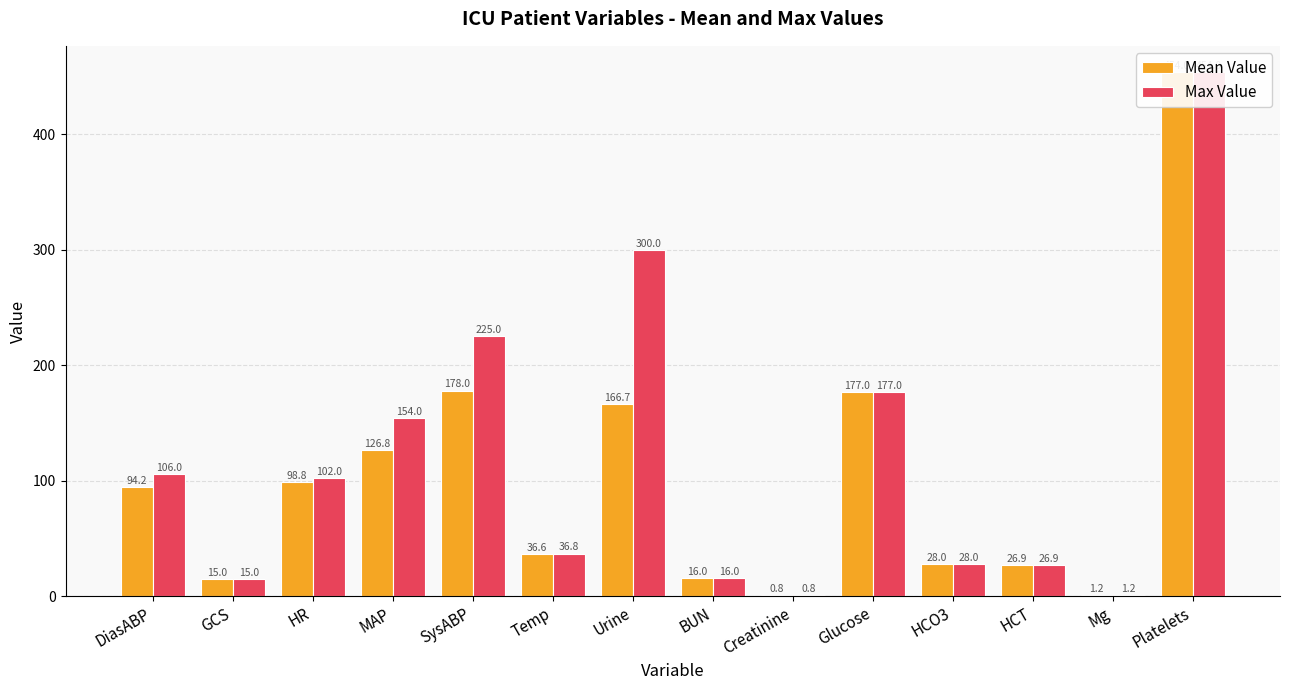

Reading left to right, what are all the values shown in this chart?

Mean Value: DiasABP=94.2	GCS=15.0	HR=98.8	MAP=126.8	SysABP=178.0	Temp=36.6	Urine=166.7	BUN=16.0	Creatinine=0.8	Glucose=177.0	HCO3=28.0	HCT=26.9	Mg=1.2	Platelets=454.0
Max Value: DiasABP=106.0	GCS=15.0	HR=102.0	MAP=154.0	SysABP=225.0	Temp=36.8	Urine=300.0	BUN=16.0	Creatinine=0.8	Glucose=177.0	HCO3=28.0	HCT=26.9	Mg=1.2	Platelets=454.0